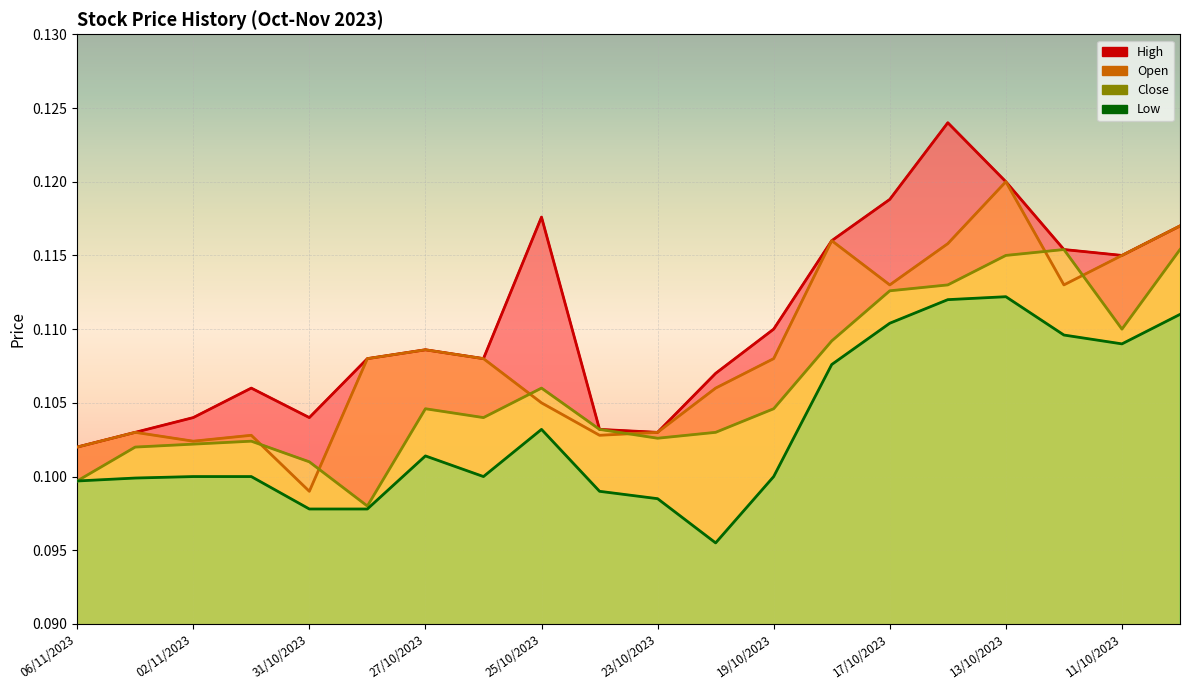

In Low, how many points are lower than both neighbors (excluding endpoints)?

3